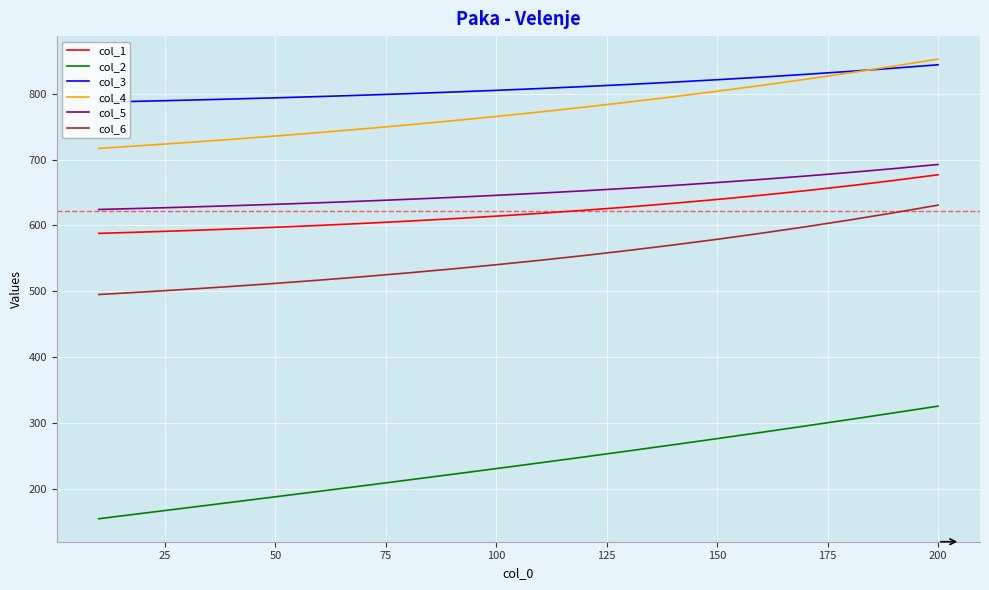

What is the lowest value of the col_2 series?

154.5